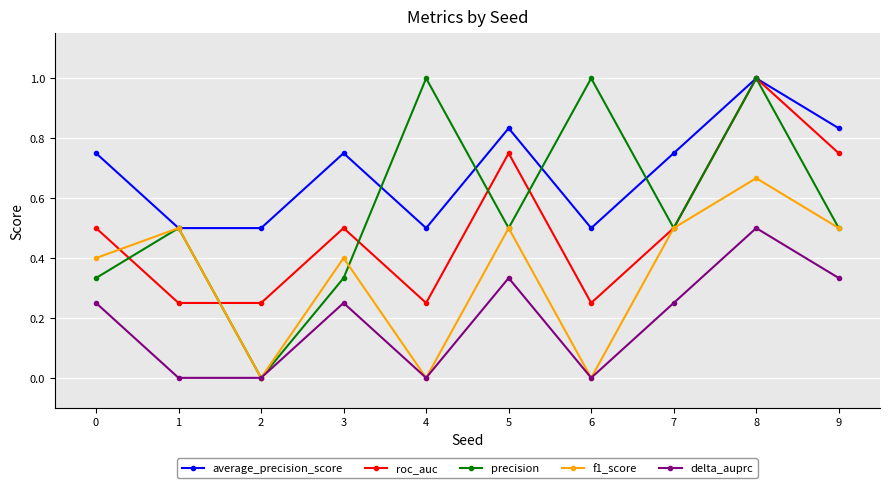

Rank the series at 0 from lowest to highest value.

delta_auprc, precision, f1_score, roc_auc, average_precision_score